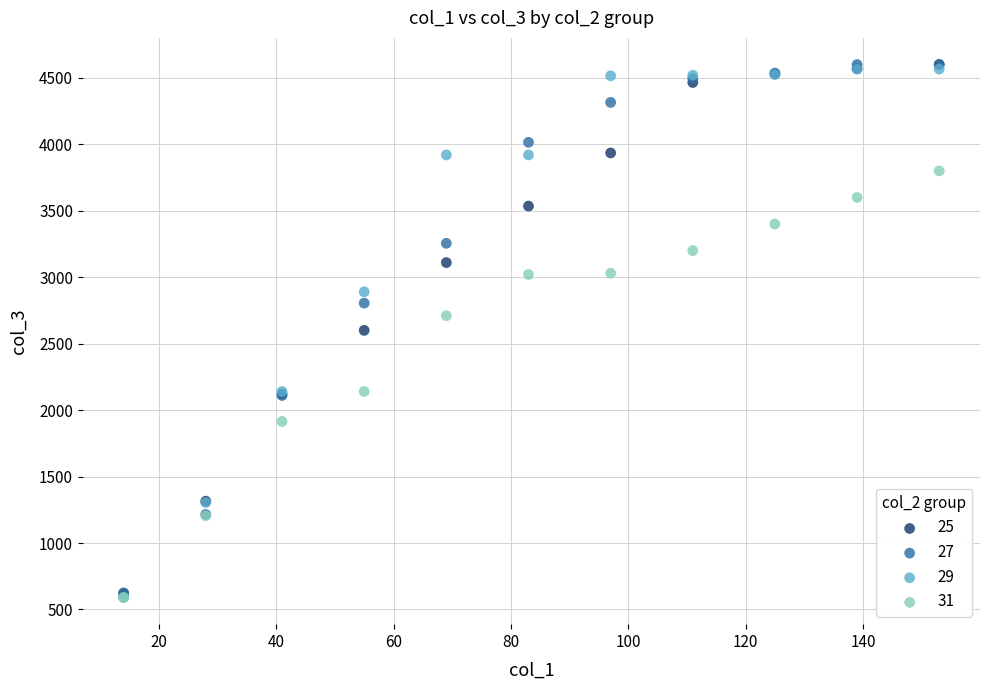

What are all the series names shown in the legend?

25, 27, 29, 31